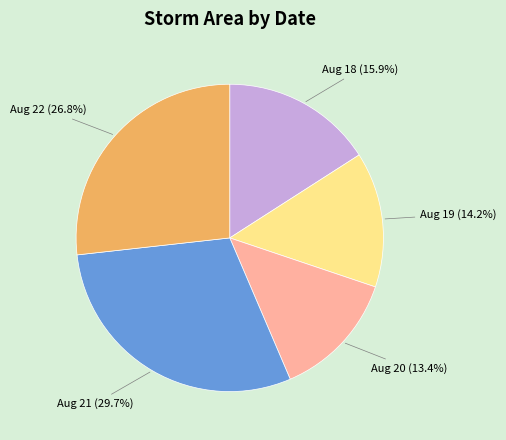

Which has a higher value, Aug 18 or Aug 21?

Aug 21